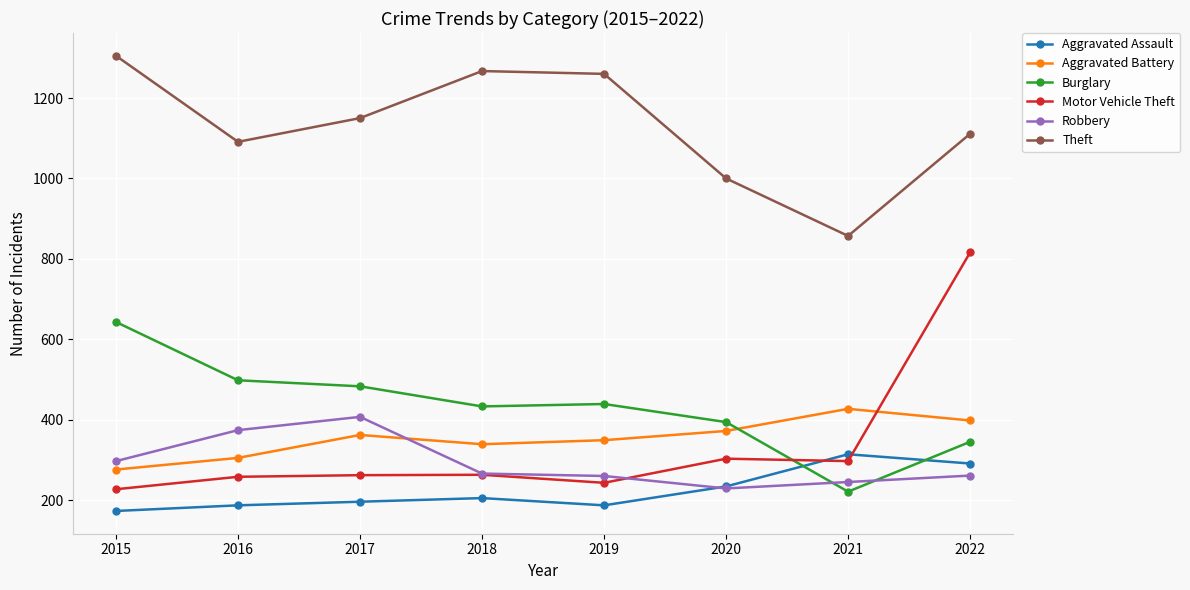

At which category does Theft reach its first local valley?

2016